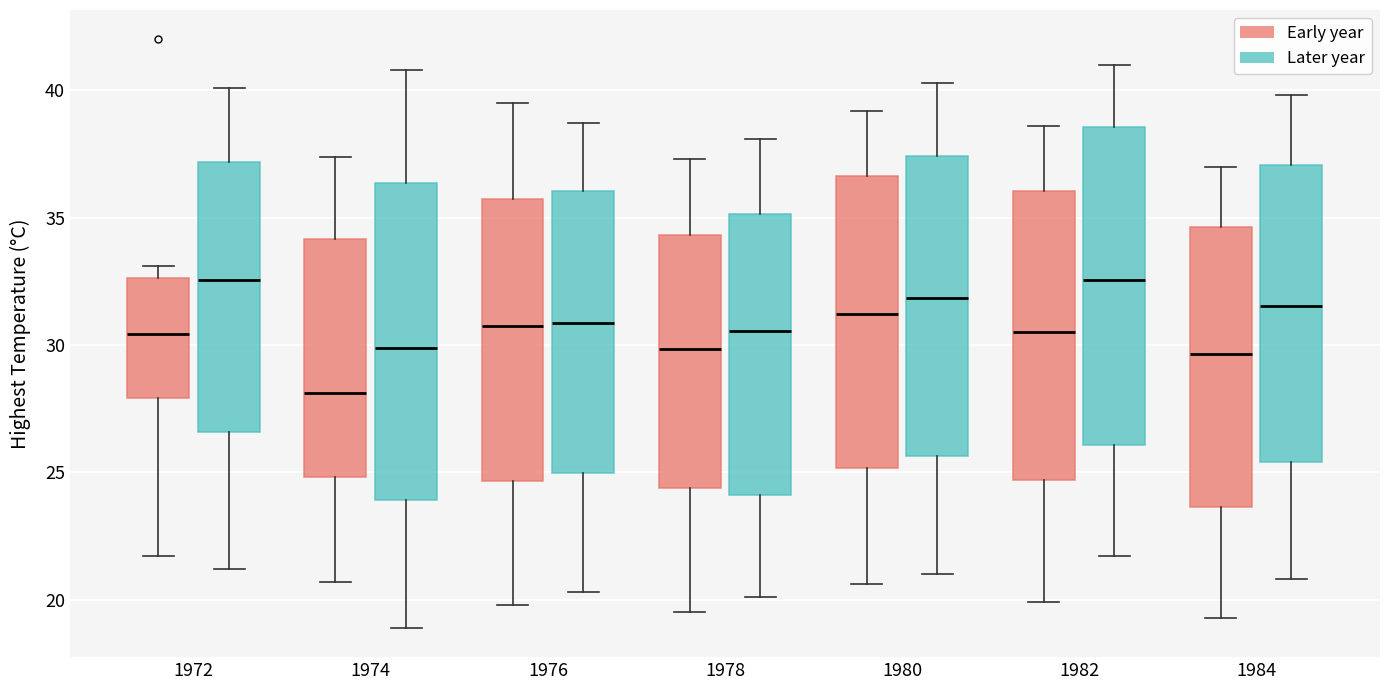

Reading left to right, transcribe this box plot: for each box, give where its median line is, the range the box spans, and where its two whiskers end, as read against the y-axis. The values are not printed on the chart, so give them approximately, as read against the axis.

1972 (Early year): median 30.5, box 28.0 to 32.5, whiskers 21.5 to 33.0
1972 (Later year): median 32.5, box 26.5 to 37.0, whiskers 21.0 to 40.0
1974 (Early year): median 28.0, box 25.0 to 34.0, whiskers 20.5 to 37.5
1974 (Later year): median 30.0, box 24.0 to 36.5, whiskers 19.0 to 41.0
1976 (Early year): median 31.0, box 24.5 to 36.0, whiskers 20.0 to 39.5
1976 (Later year): median 31.0, box 25.0 to 36.0, whiskers 20.5 to 38.5
1978 (Early year): median 30.0, box 24.5 to 34.5, whiskers 19.5 to 37.5
1978 (Later year): median 30.5, box 24.0 to 35.0, whiskers 20.0 to 38.0
1980 (Early year): median 31.0, box 25.0 to 36.5, whiskers 20.5 to 39.0
1980 (Later year): median 32.0, box 25.5 to 37.5, whiskers 21.0 to 40.5
1982 (Early year): median 30.5, box 24.5 to 36.0, whiskers 20.0 to 38.5
1982 (Later year): median 32.5, box 26.0 to 38.5, whiskers 21.5 to 41.0
1984 (Early year): median 29.5, box 23.5 to 34.5, whiskers 19.5 to 37.0
1984 (Later year): median 31.5, box 25.5 to 37.0, whiskers 21.0 to 40.0